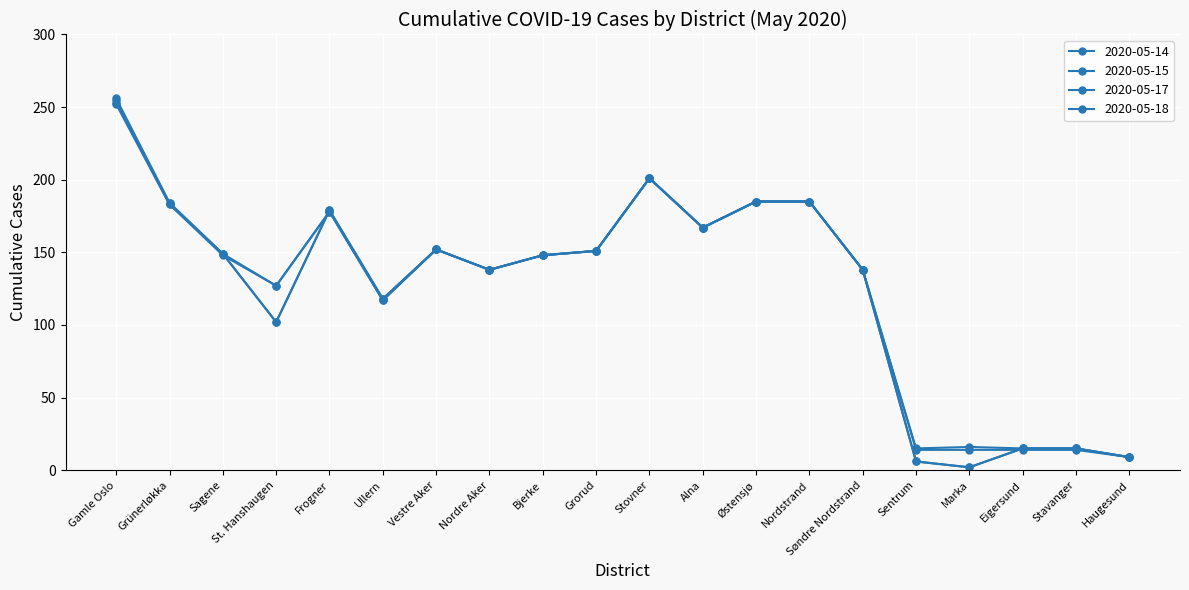

List the labels in order of 2020-05-18 value, smallest first.

Marka, Sentrum, Haugesund, Eigersund, Stavanger, St. Hanshaugen, Ullern, Nordre Aker, Søndre Nordstrand, Bjerke, Sagene, Grorud, Vestre Aker, Alna, Frogner, Grünerløkka, Østensjø, Nordstrand, Stovner, Gamle Oslo